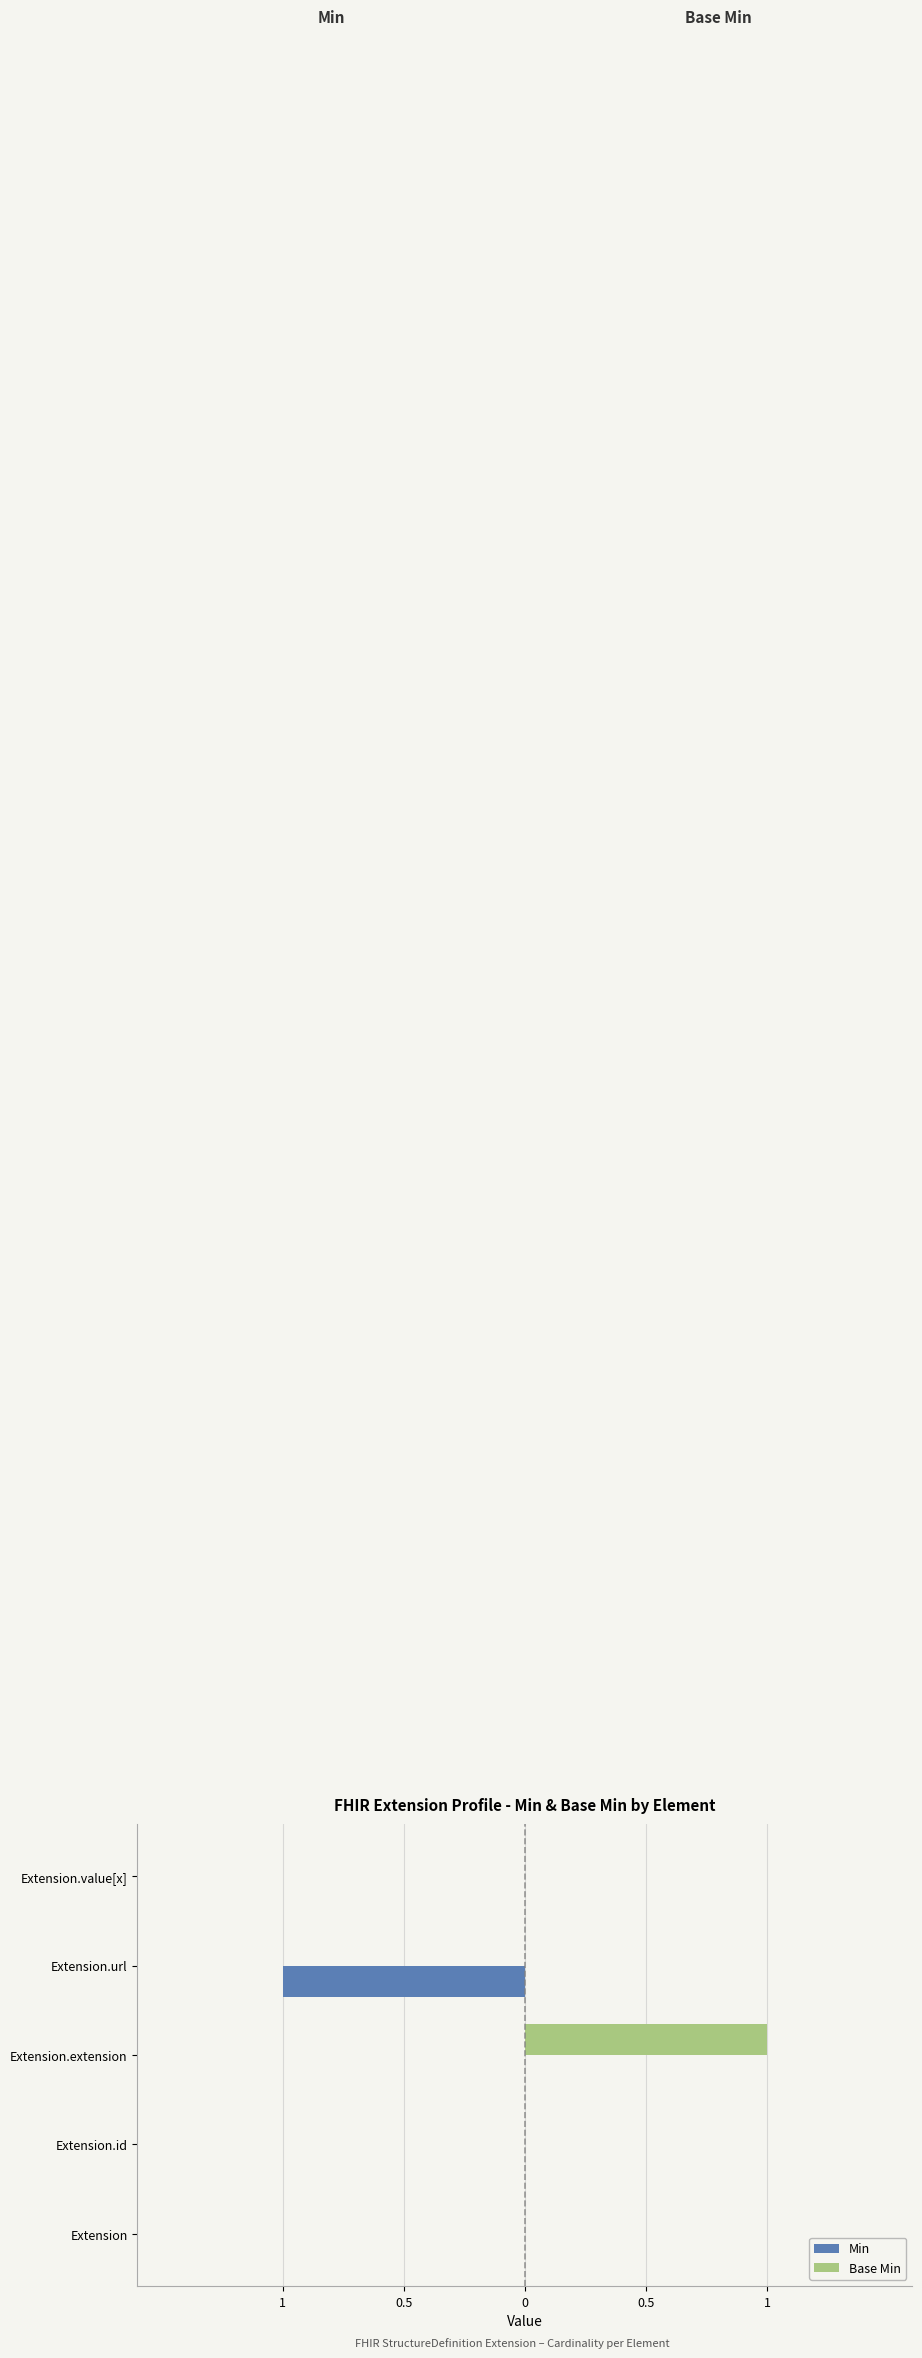

What are all the series names shown in the legend?

Min, Base Min